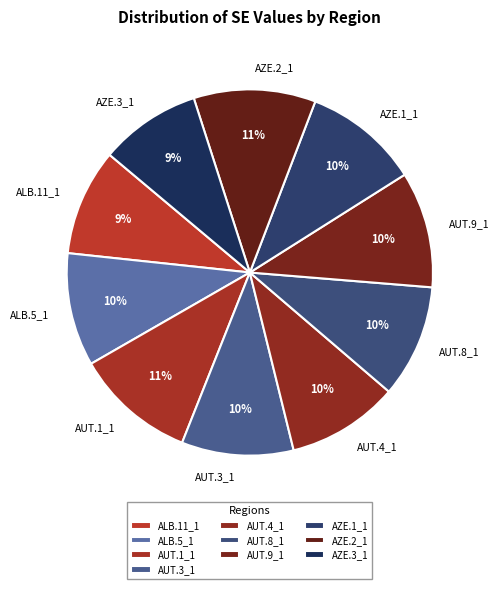

Does ALB.11_1 account for over 50% of the chart?

No